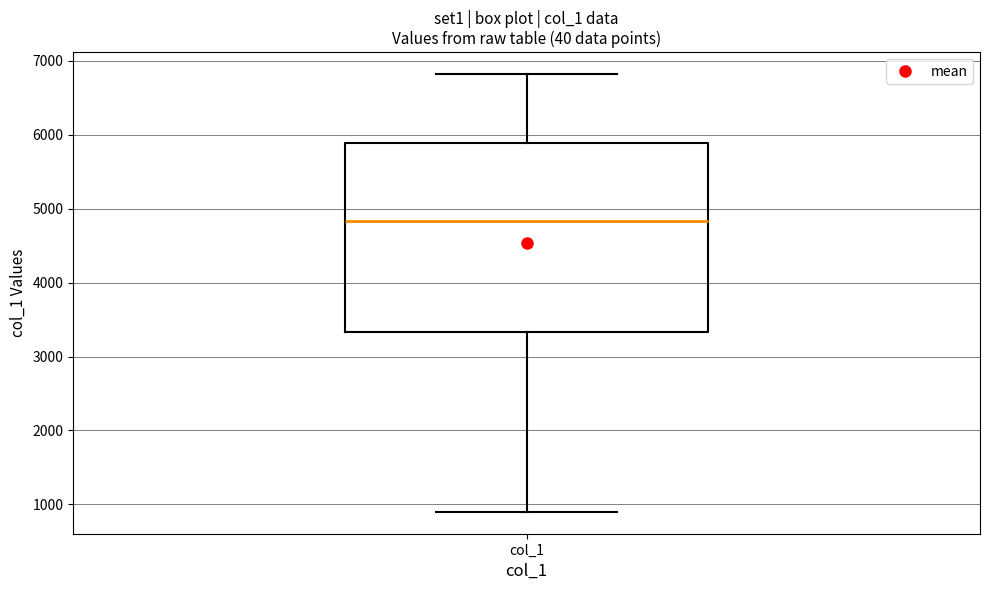

Where is the lower edge of the box for col_1 on the y-axis? The values are not printed on the chart, so give them approximately, as read against the axis.

3300